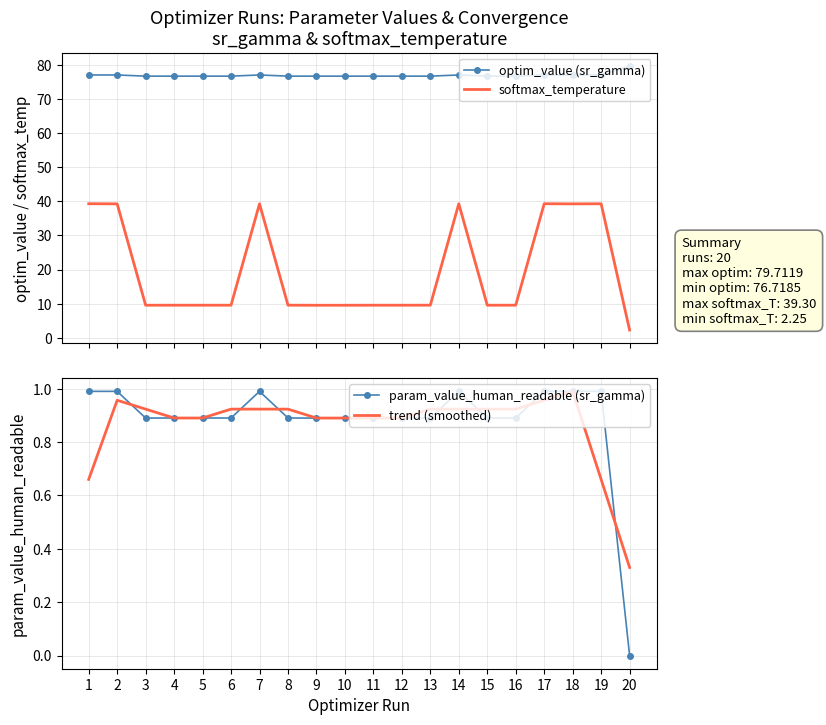

Is the value of trend (smoothed) at 4 greater than the value of softmax_temperature at 7?

No